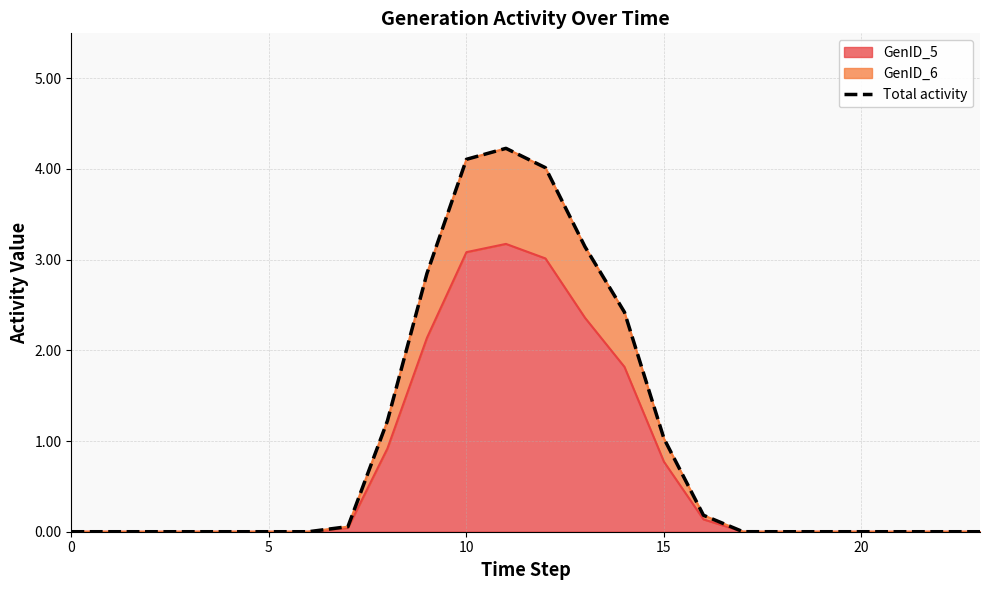

What is the label of the 13th point from the left?

12